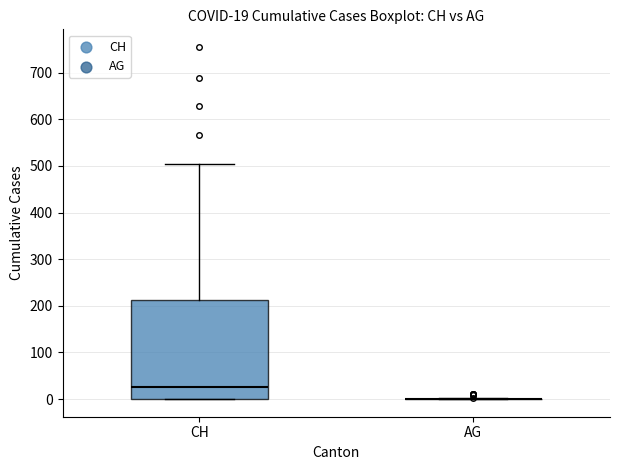

Comparing the boxes themselves (not the whiskers), which one is the tallest?

CH